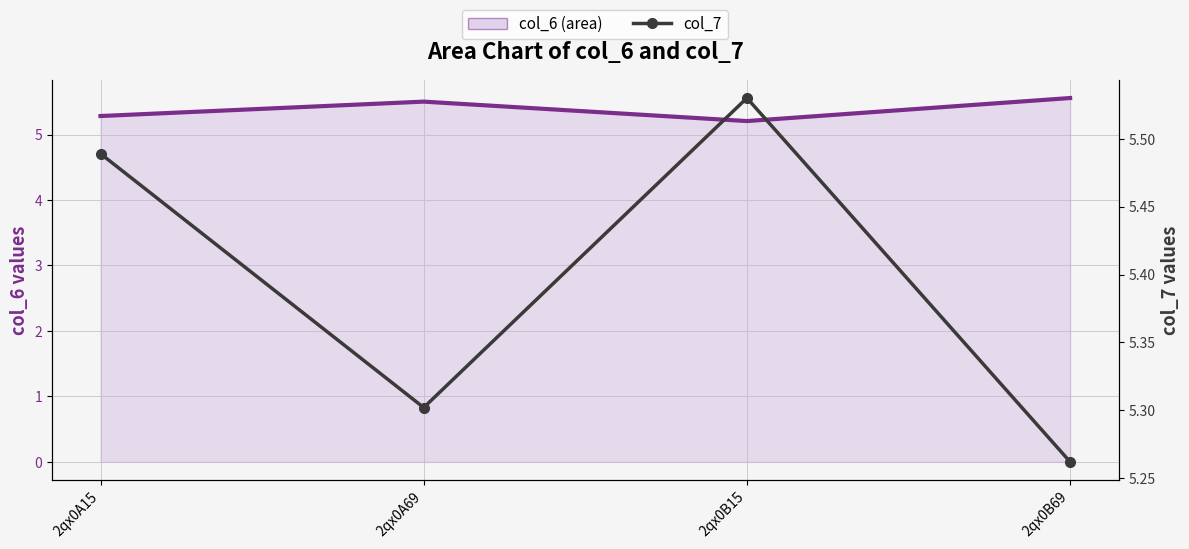

Reading right to left, what are all the values shown in this chart?

col_6: 2qx0B69=5.6	2qx0B15=5.2	2qx0A69=5.5	2qx0A15=5.3
col_7: 2qx0B69=5.3	2qx0B15=5.5	2qx0A69=5.3	2qx0A15=5.5